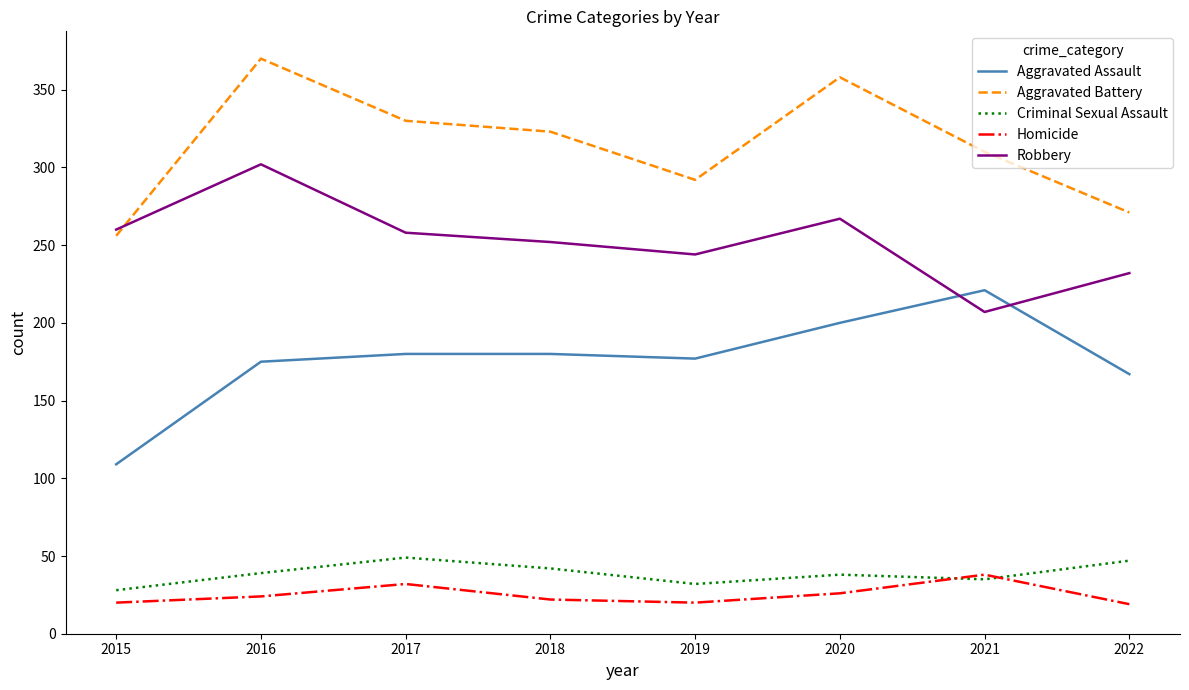

True or false: Aggravated Assault and Aggravated Battery cross at least once.

False